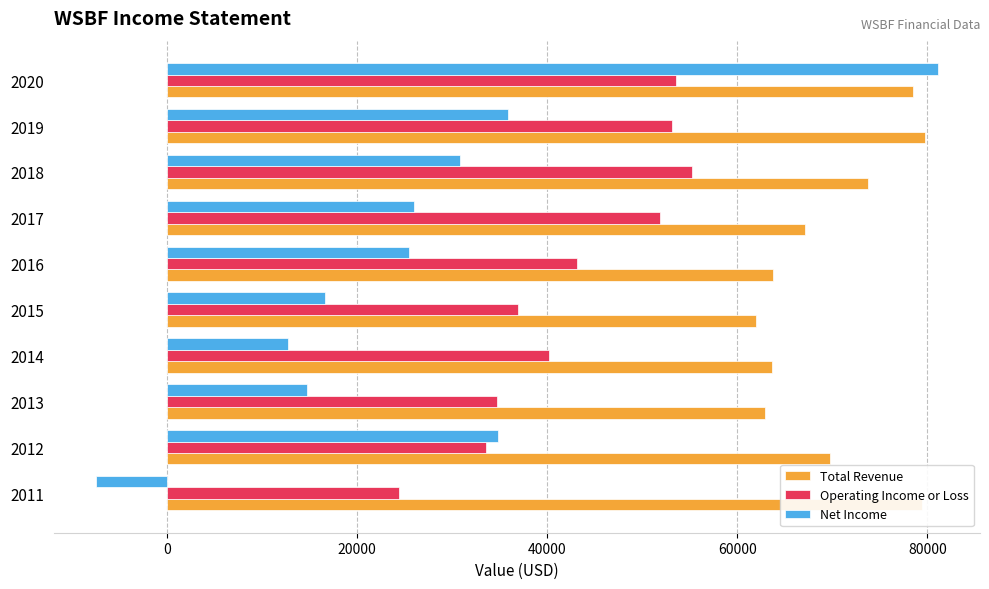

Where is Operating Income or Loss nearest to the value 39800?

2014